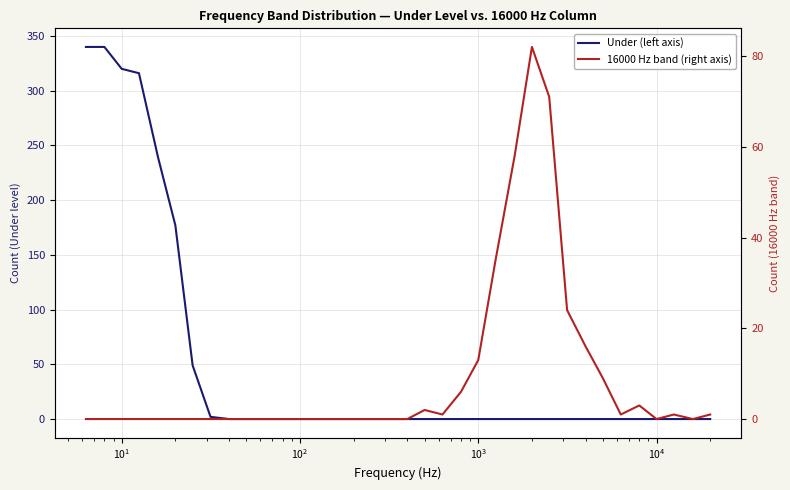

Rank the series by their maximum value, from lowest to highest.

16000 Hz band (right axis), Under (left axis)